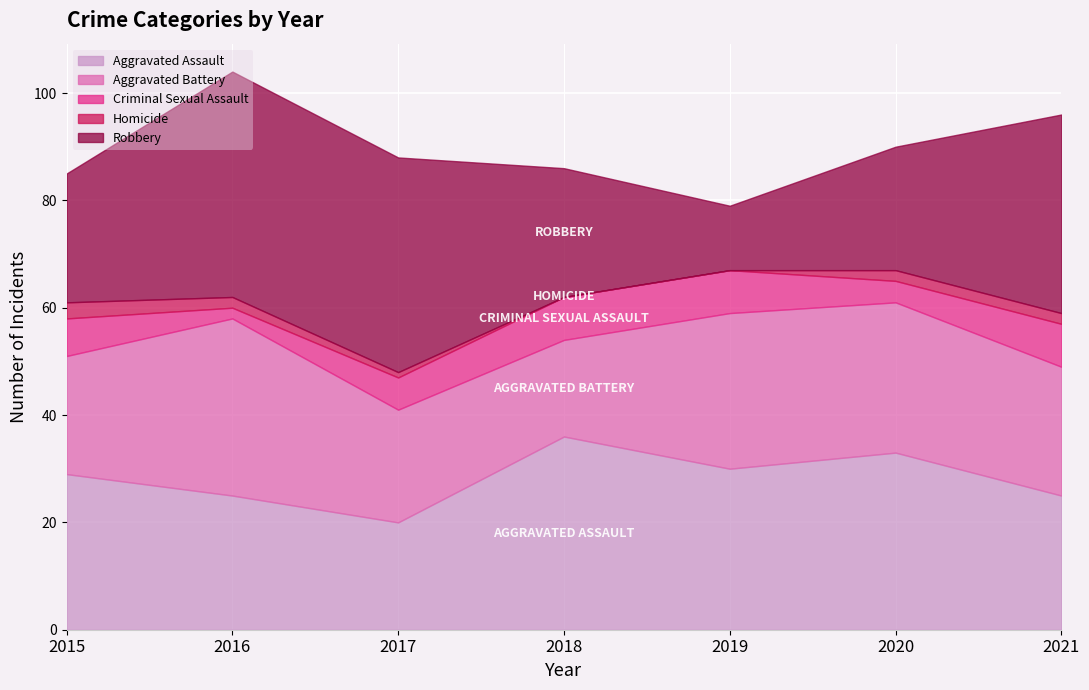

What is the difference between the maximum and minimum values in the Aggravated Battery series?

15